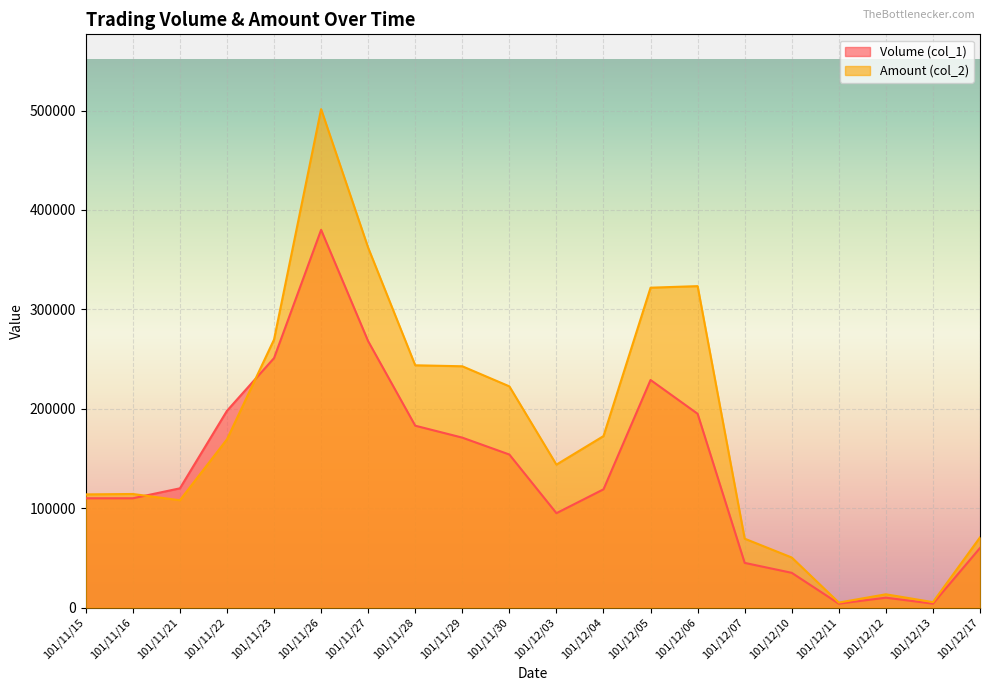

At which category is the sum across all series the highest?

101/11/26